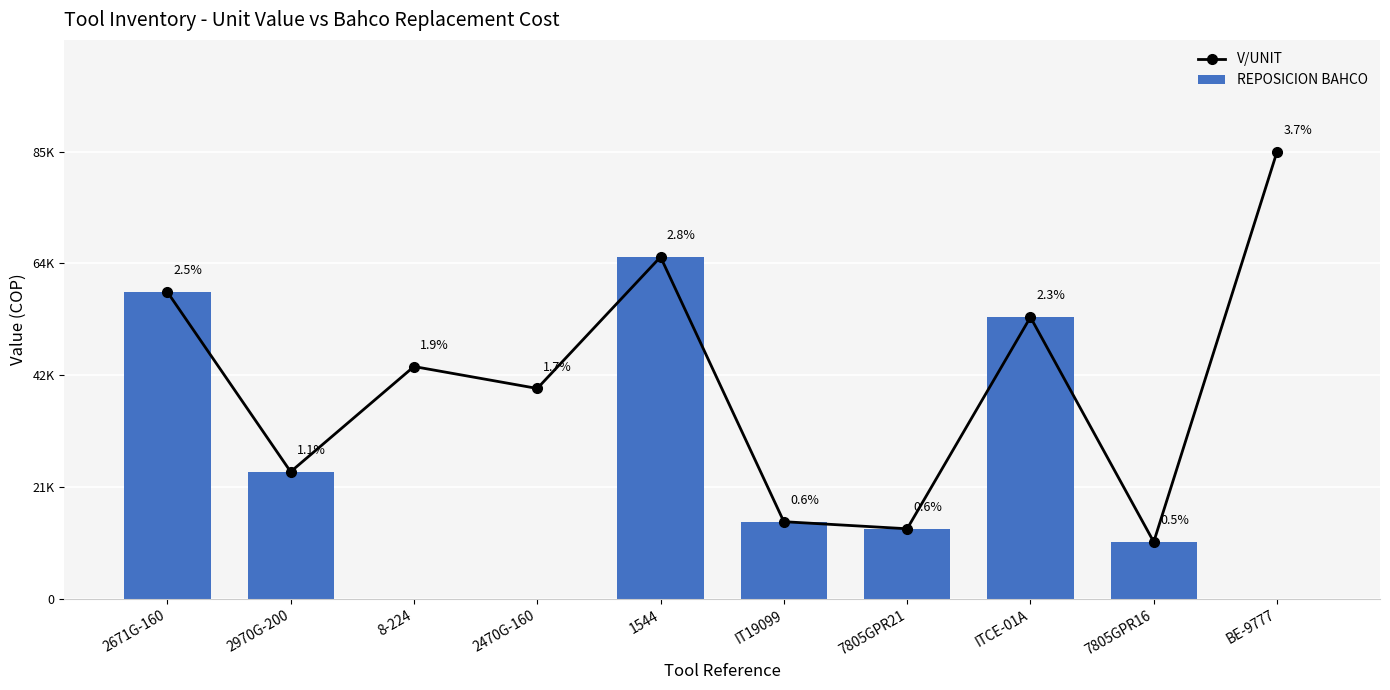

At which label does V/UNIT first exceed 44537?

2671G-160